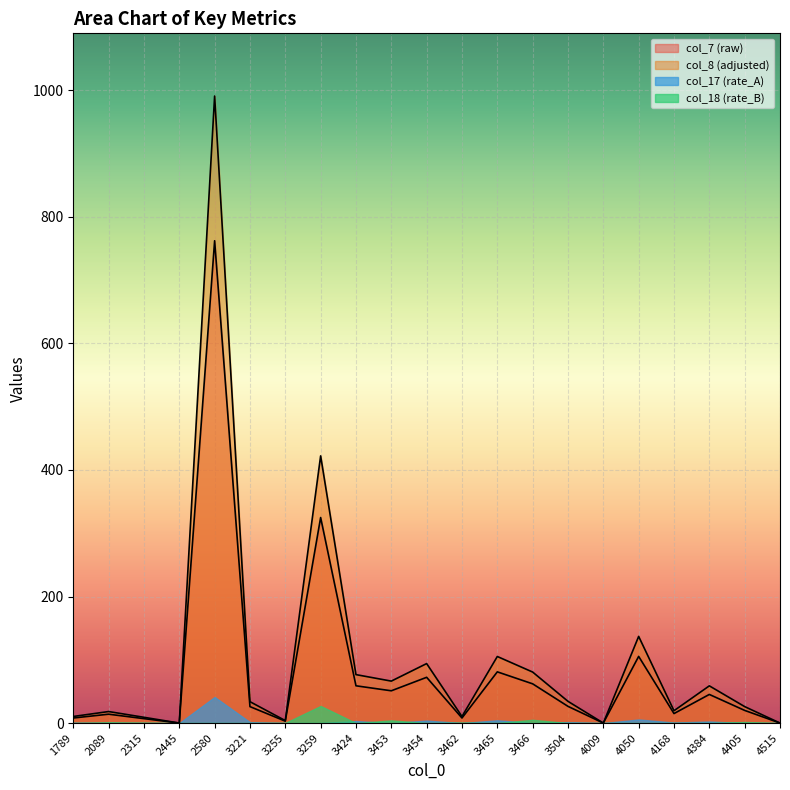

What is the total value across all series at 4168?

35.3